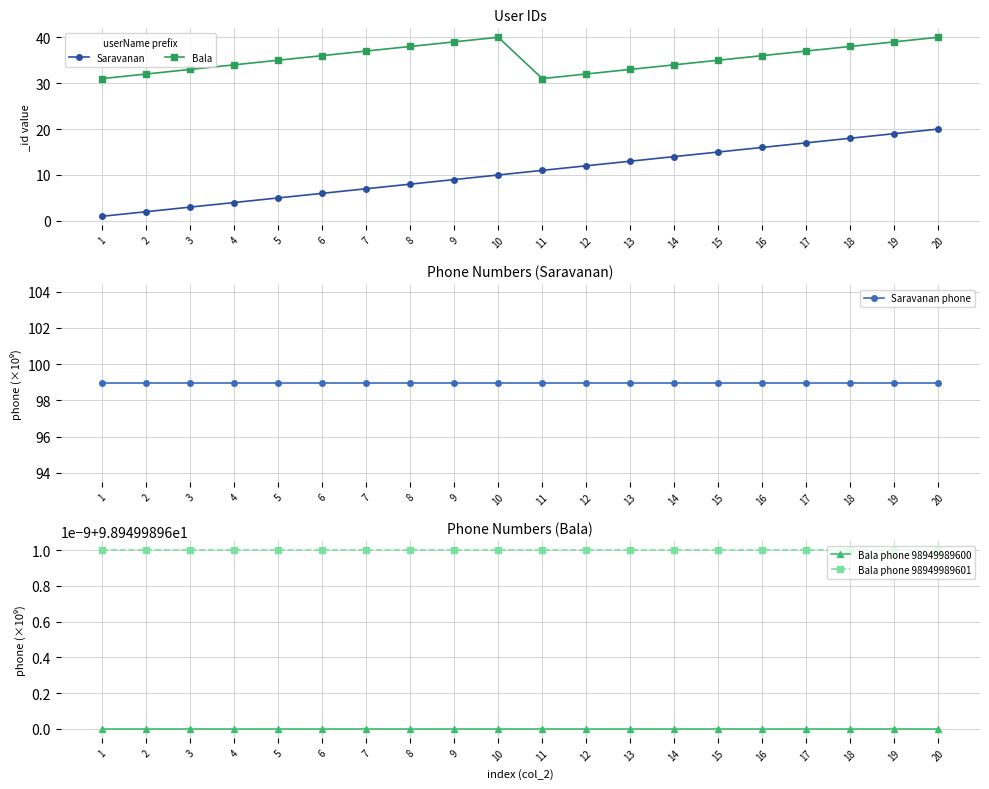

What is the sum of all Bala values?

710